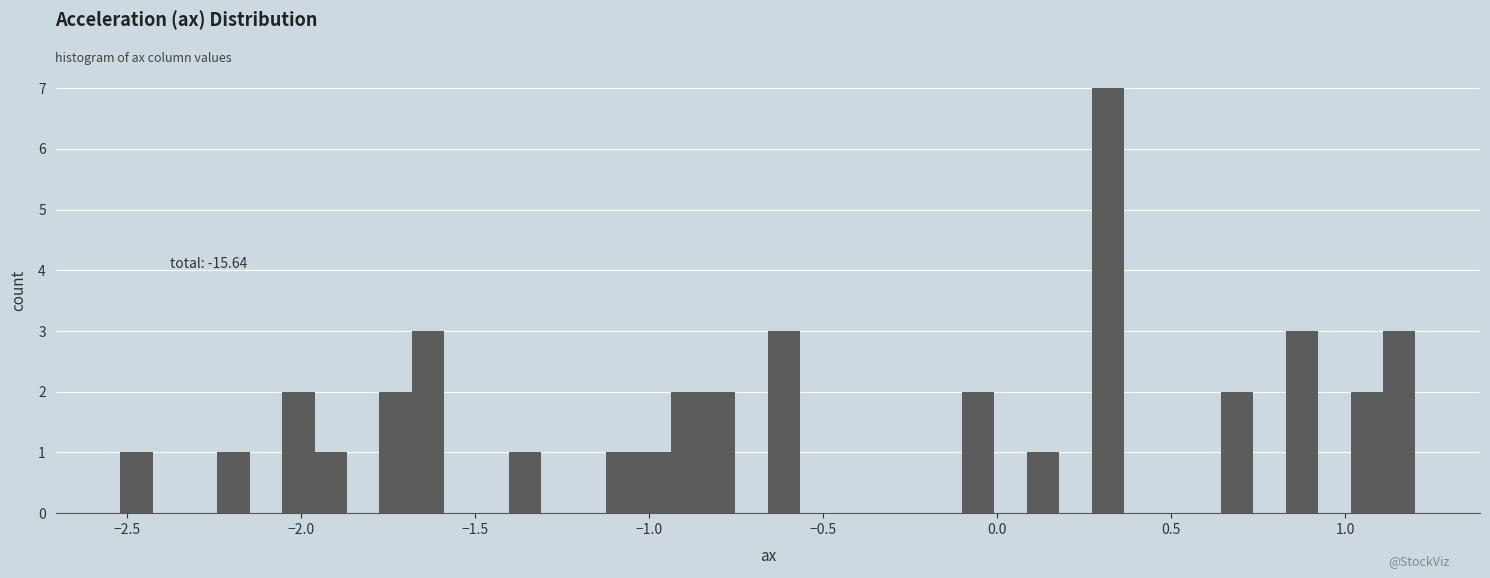

Around what value on the x-axis is the tallest bar? Give the approximate position of its centre, as read against the axis.

0.30